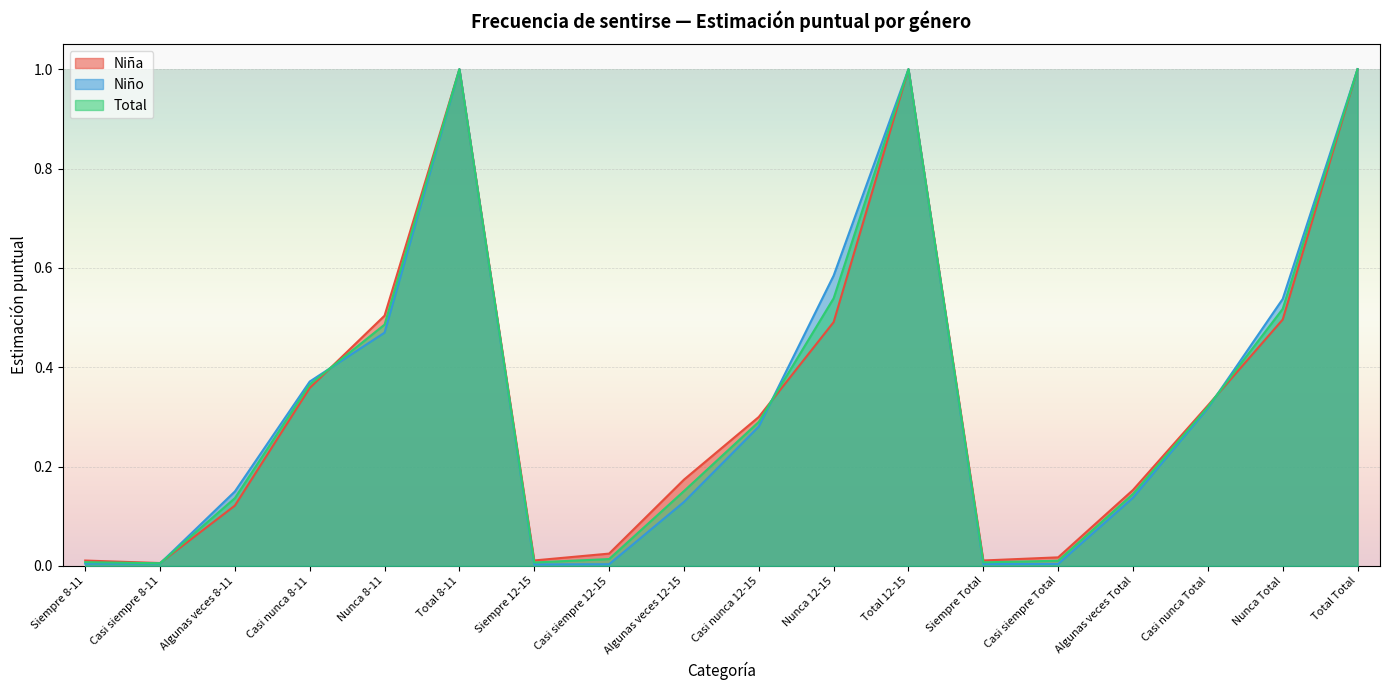

The value of Total Estimación puntual at Casi nunca Total is 0.3. True or false?

True